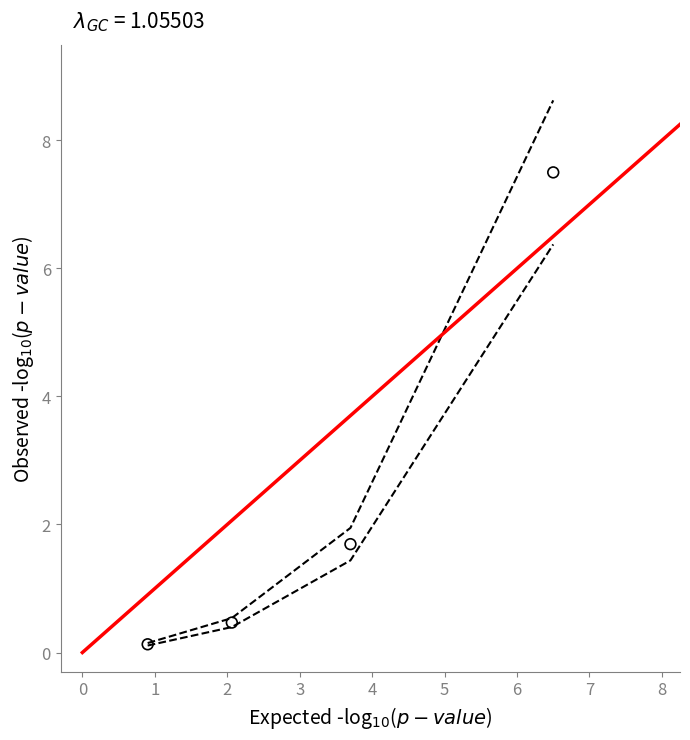

What is the range of Y values (max minus min)?

7.4